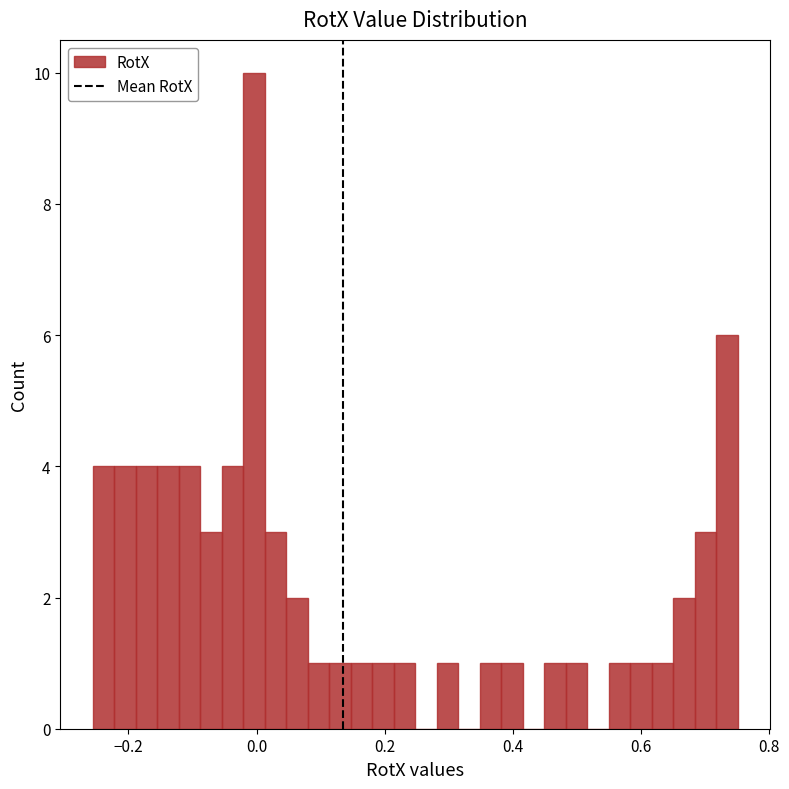

Around what value on the x-axis is the tallest bar? Give the approximate position of its centre, as read against the axis.

0.00